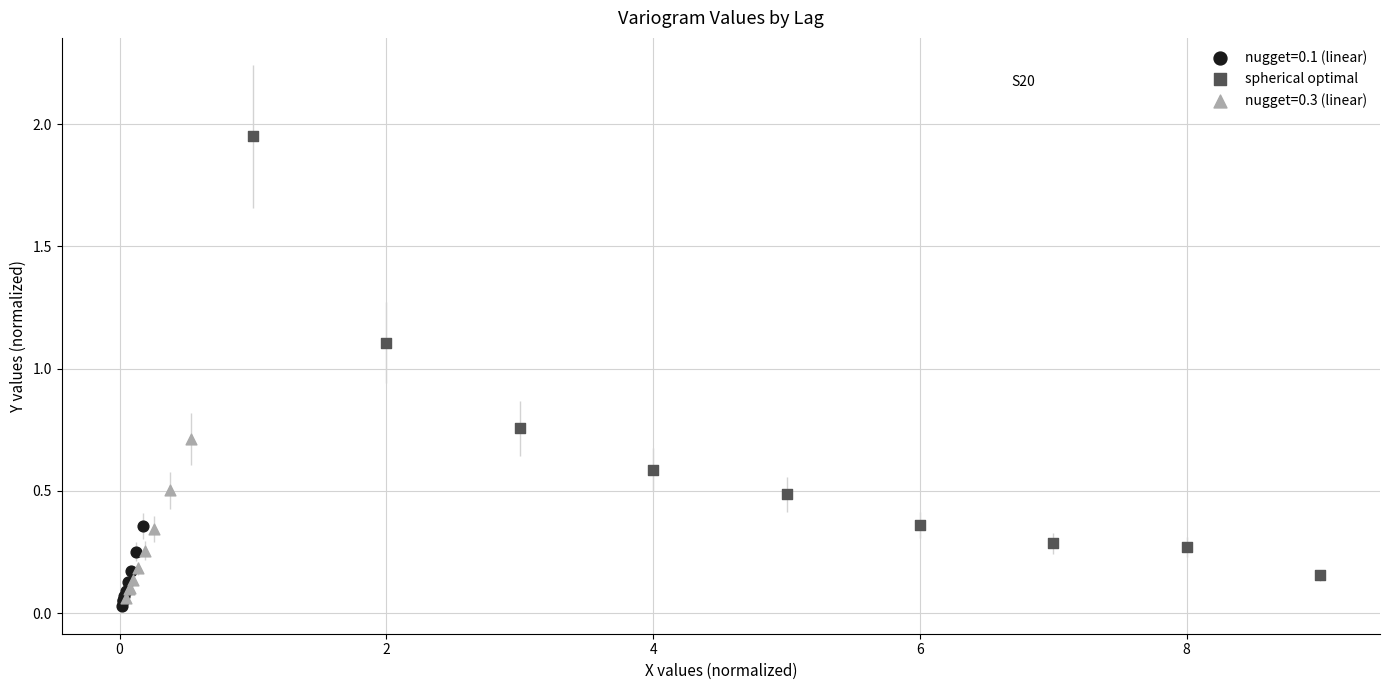

Which series has the widest spread of Y values?

spherical optimal